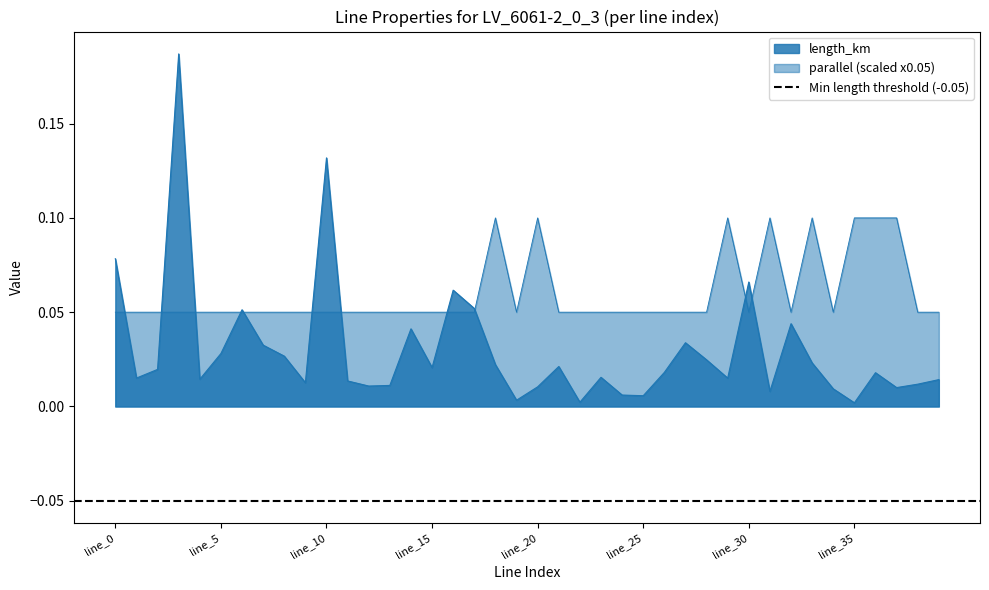

Where do length_km and parallel first cross each other?

line_0 and line_1